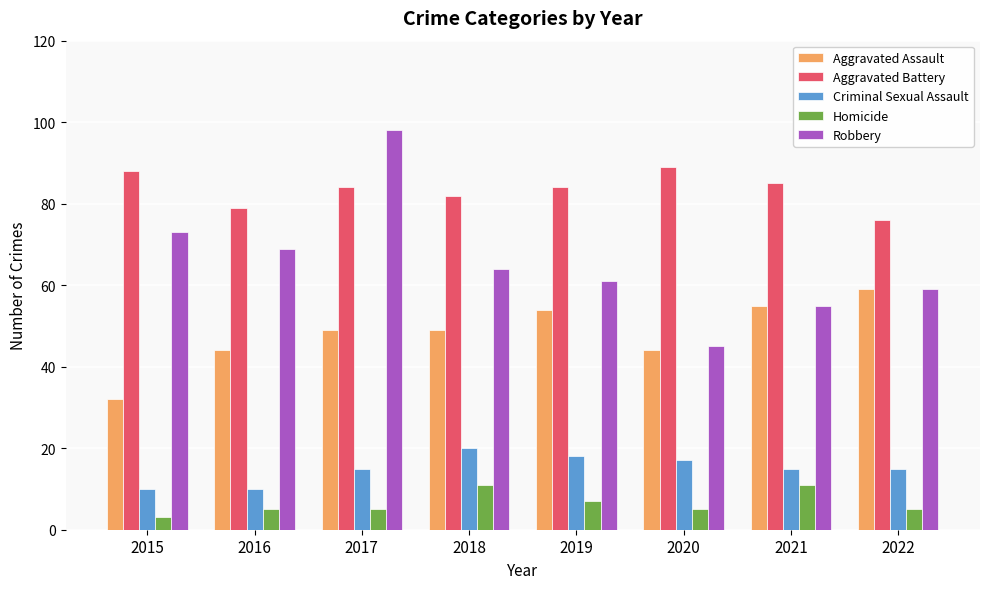

What are all the series names shown in the legend?

Aggravated Assault, Aggravated Battery, Criminal Sexual Assault, Homicide, Robbery